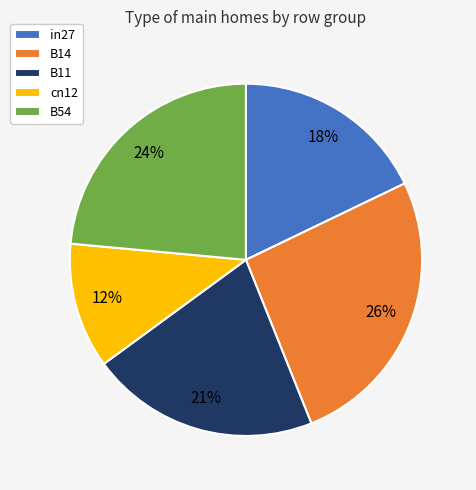

Between B14 and B11, which is larger?

B14